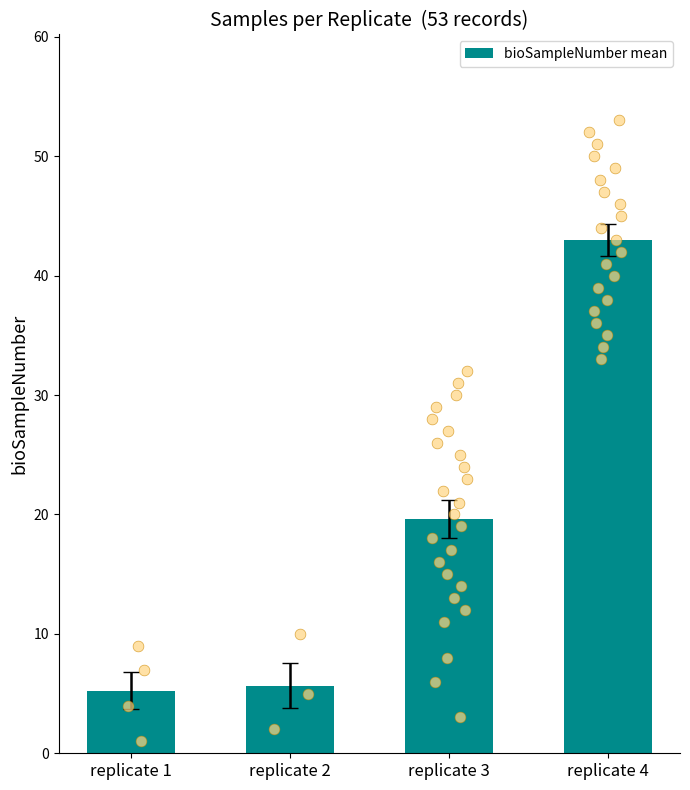

Approximately how many times larger is the value at replicate 4 compared to replicate 1?

8.2